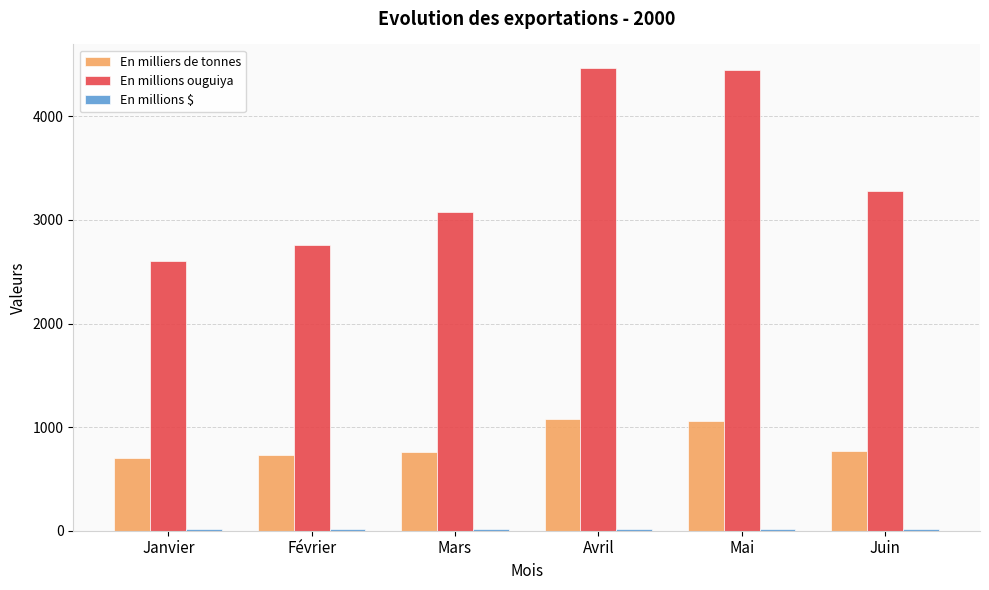

What is the sum of all En millions ouguiya values?

20640.0